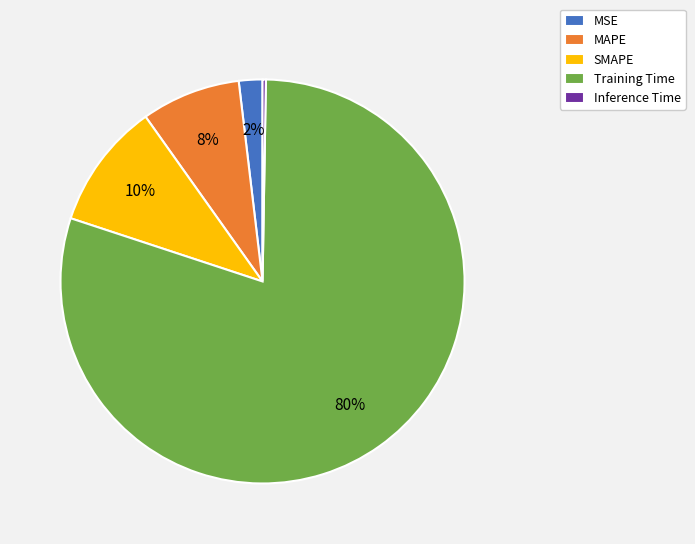

Which has a higher value, MSE or Training Time?

Training Time